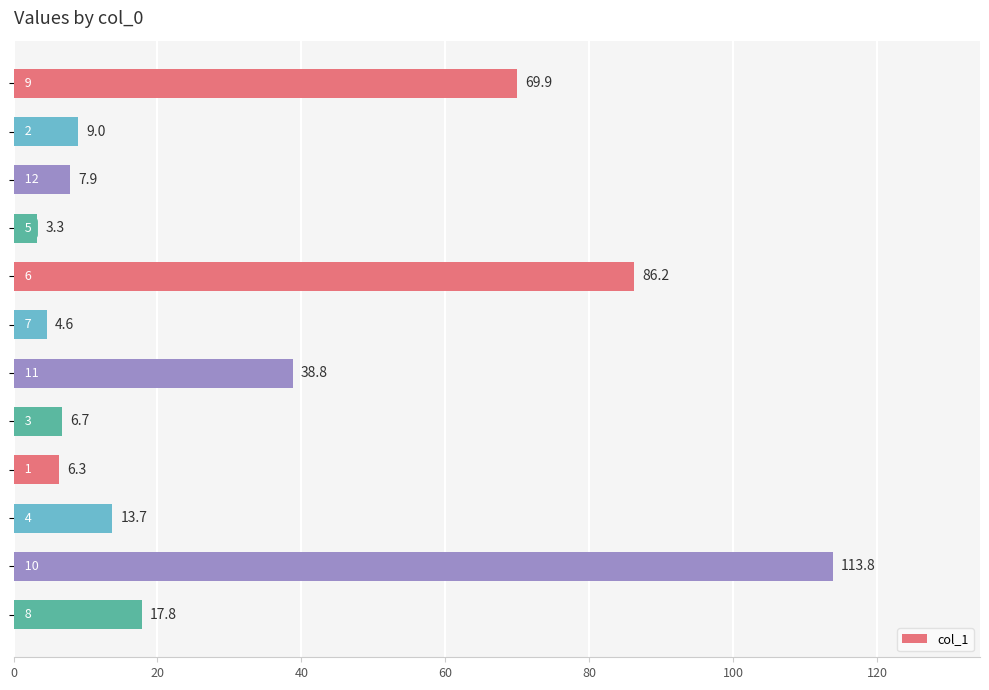

What is the smallest value displayed?

3.3